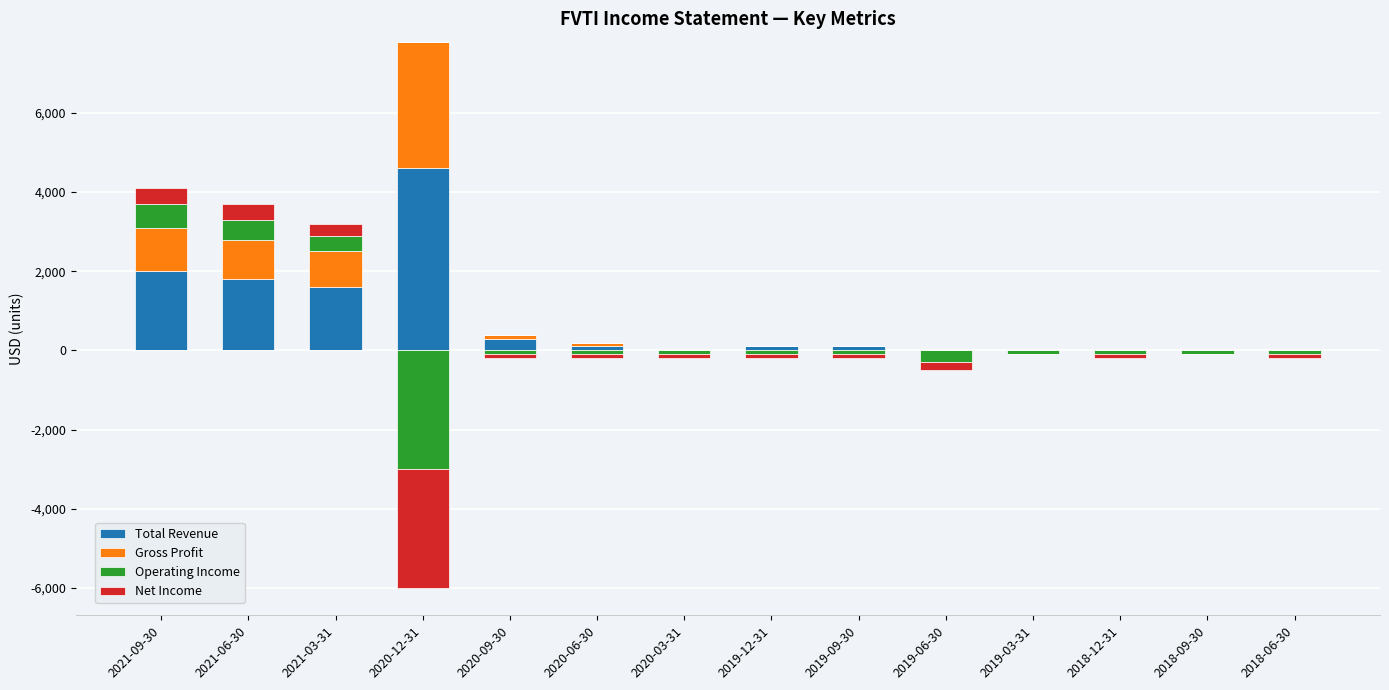

What is the label of the 8th bar from the left?

2019-12-31